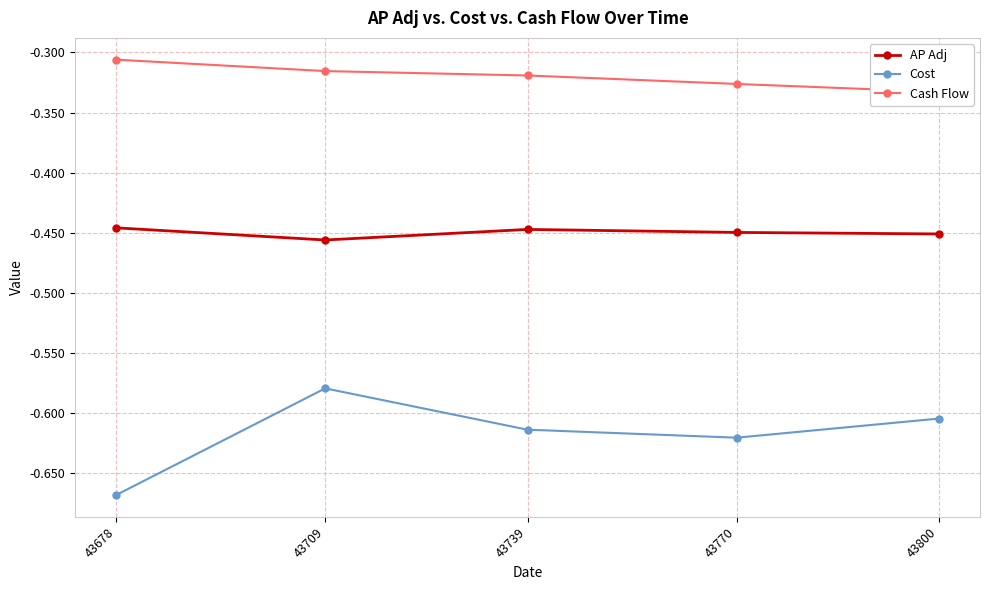

The Cash Flow series shows -0.2 at 43800. True or false?

False